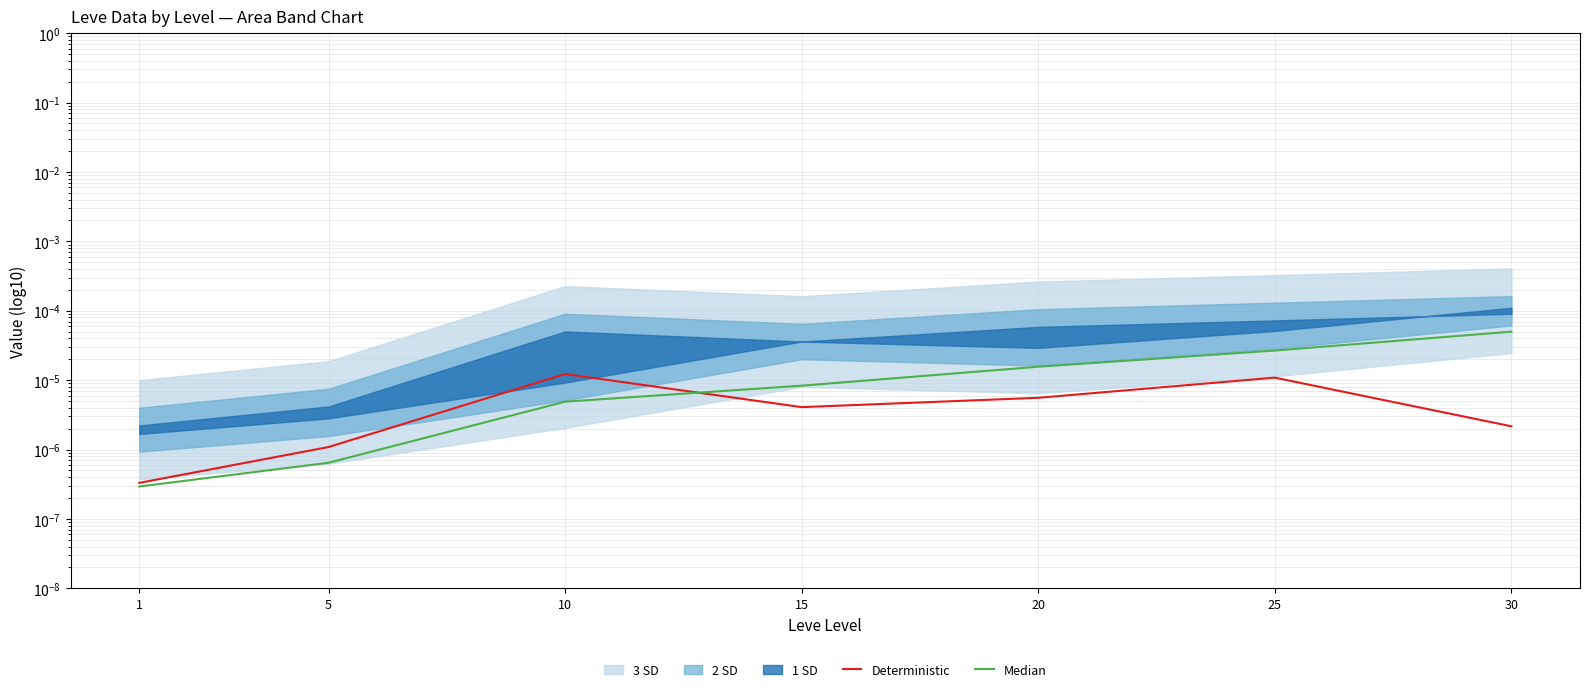

Between 5 and 25, which is larger?

25